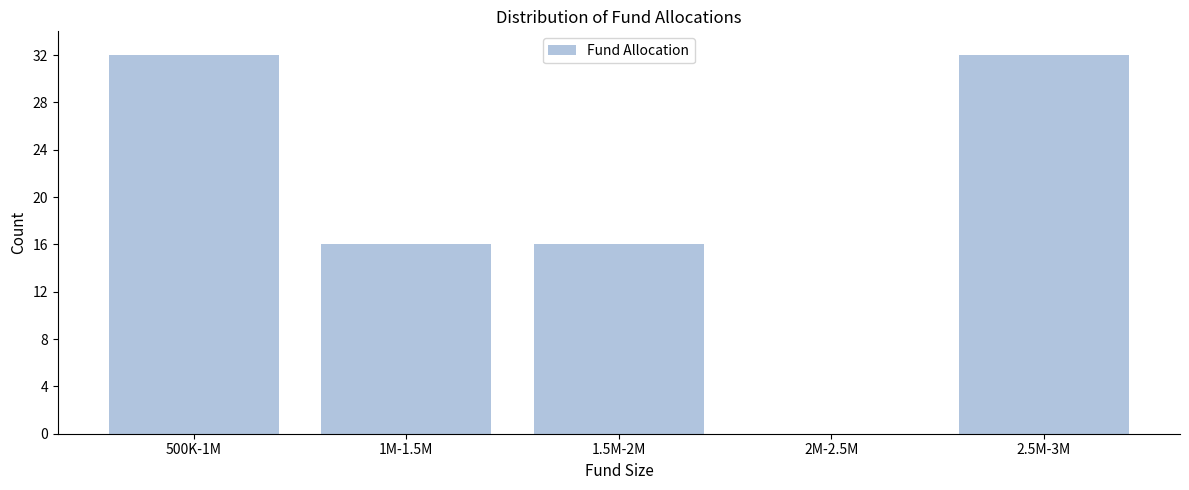

Reading right to left, what are all the values shown in this chart?

2.5M-3M=32	2M-2.5M=0	1.5M-2M=16	1M-1.5M=16	500K-1M=32